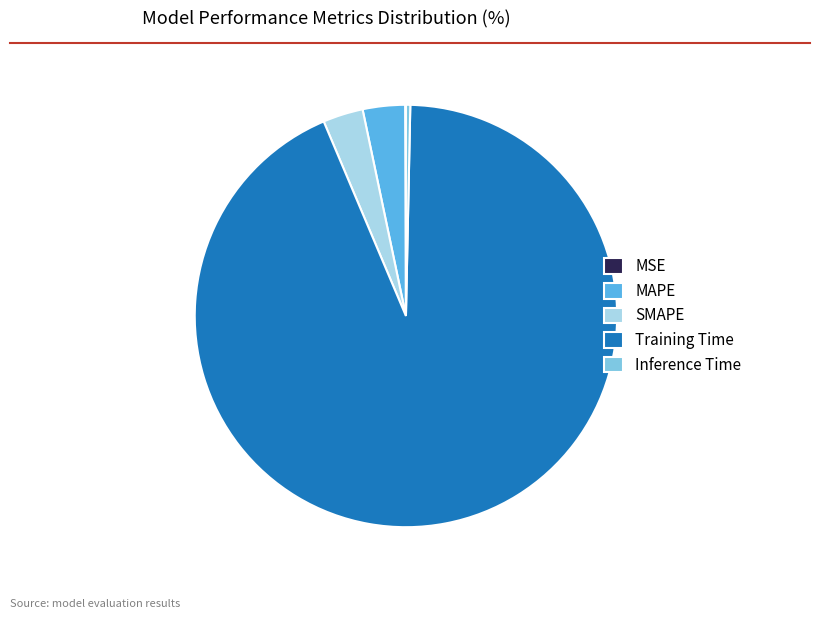

True or false: SMAPE accounts for 3% of the total.

True